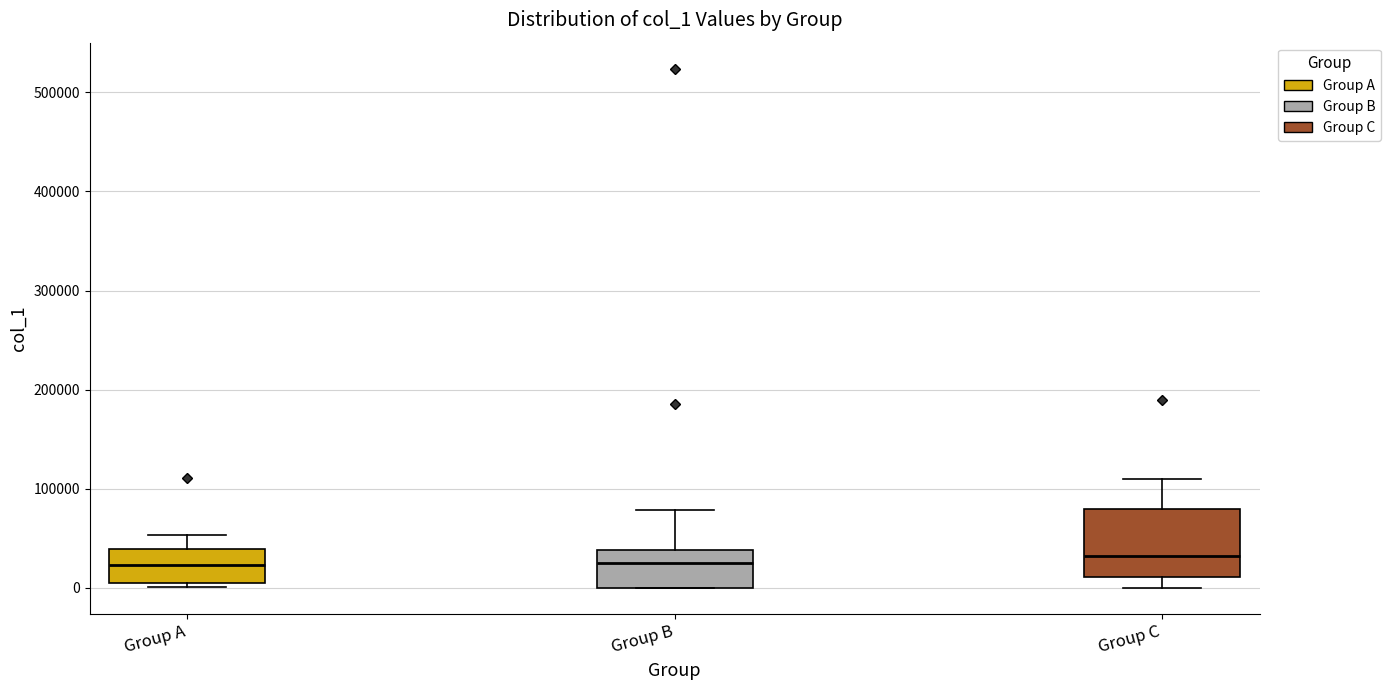

Reading left to right, read every box against the y-axis: the position of its median line, the range the box covers, and the ends of its whiskers. The values are not printed on the chart, so give them approximately, as read against the axis.

Group A: median 20000, box 10000 to 40000, whiskers 0 to 50000
Group B: median 30000, box 0 to 40000, whiskers 0 to 80000
Group C: median 30000, box 10000 to 80000, whiskers 0 to 110000